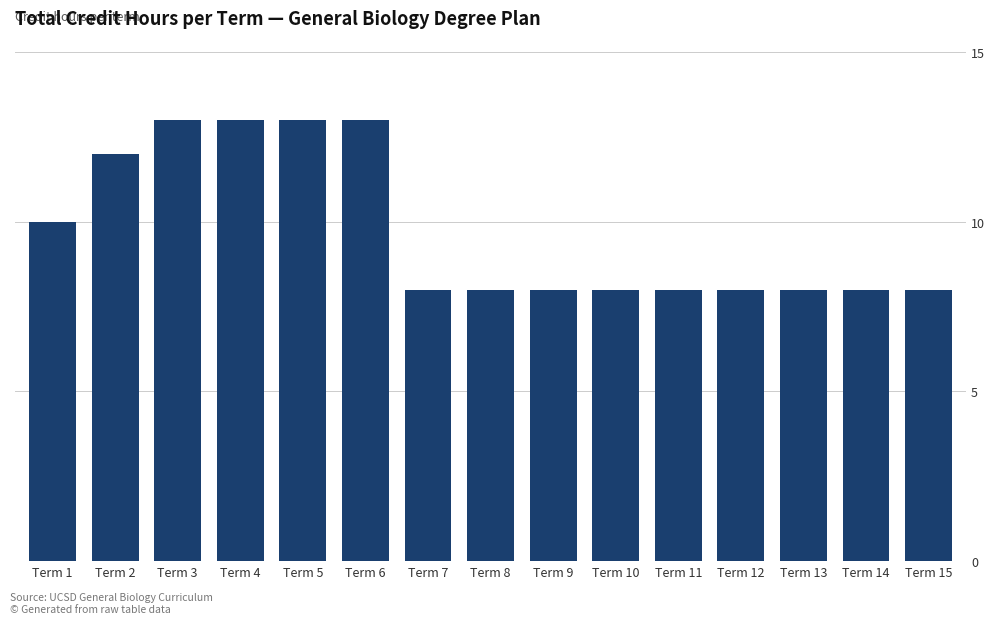

Reading right to left, what are all the values shown in this chart?

8	8	8	8	8	8	8	8	8	13	13	13	13	12	10